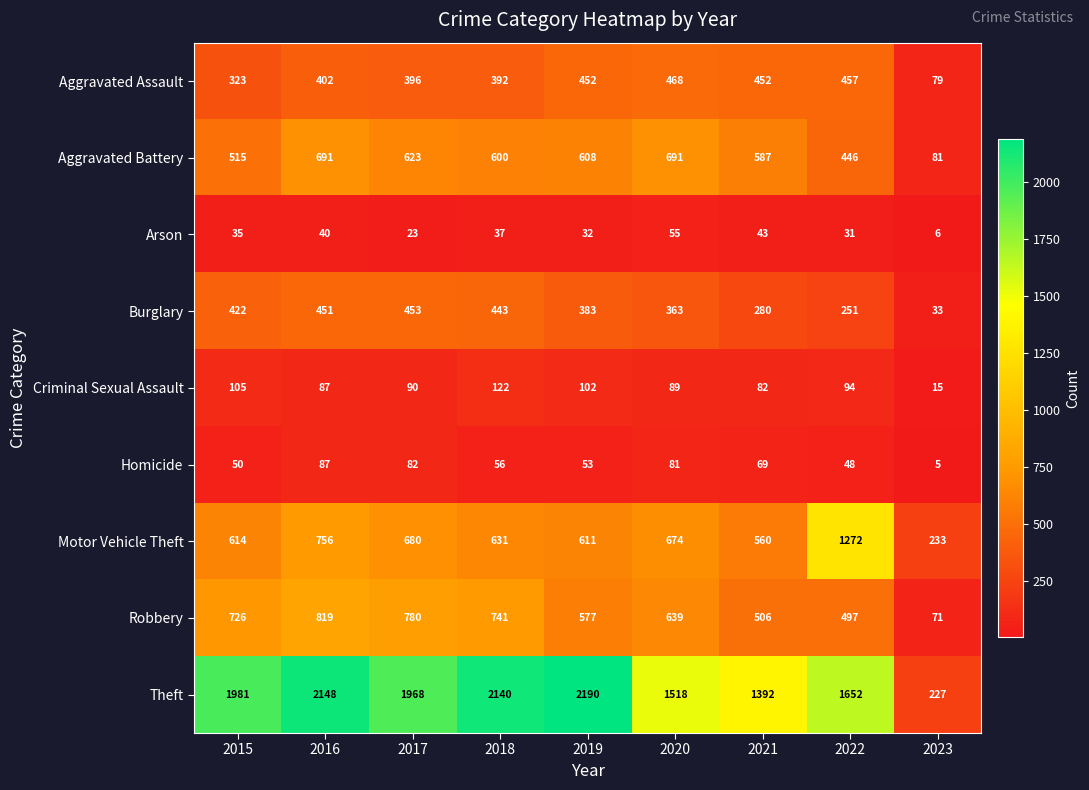

At which category does the chart reach its minimum across all series?

2023